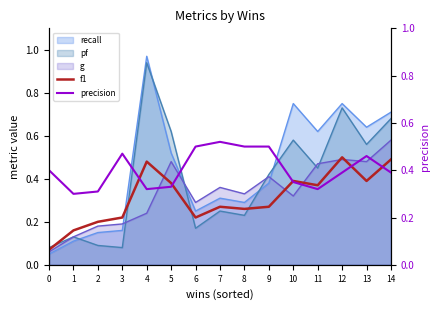

At which label does f1 reach its peak?

12